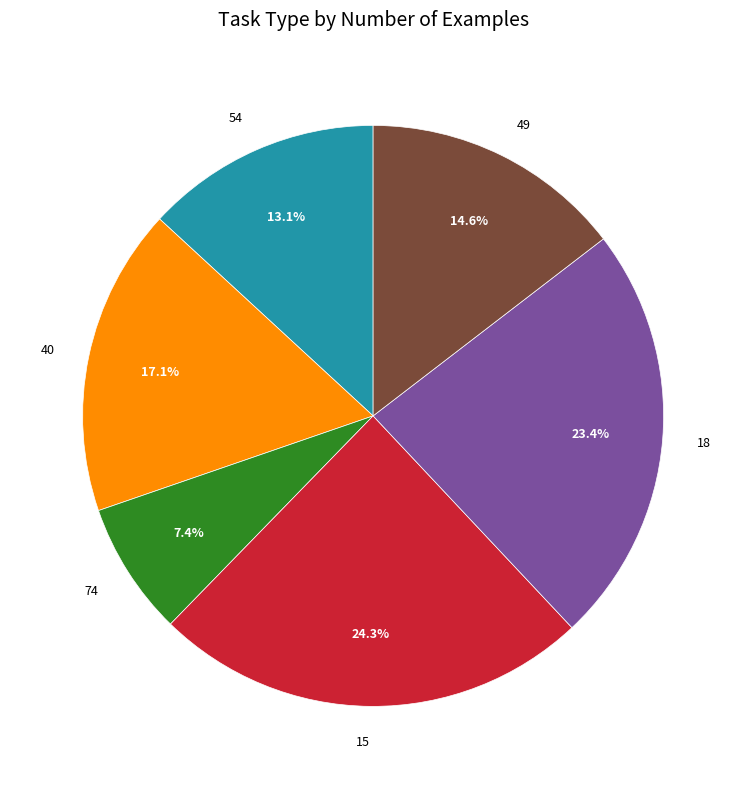

How many segments does this pie chart have?

6